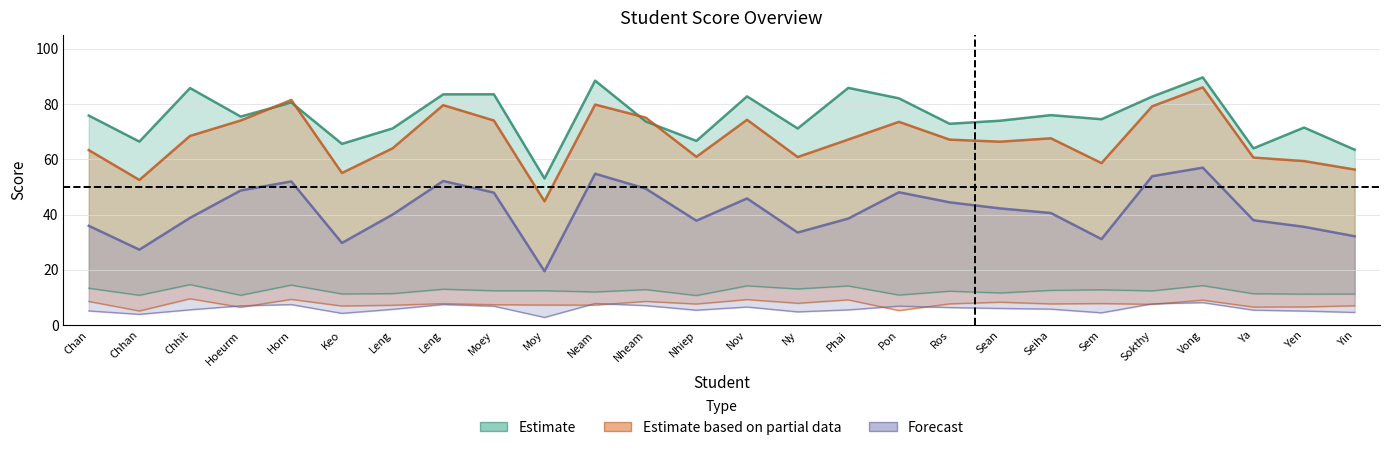

Reading left to right, transcribe all the data shown in this chart.

Course total: 75.8	66.4	85.8	75.5	80.5	65.6	71.2	83.5	83.5	53.1	88.5	73.7	66.7	82.8	71.2	85.8	82.1	72.9	74.0	76.0	74.5	82.7	89.7	64.0	71.5	63.5
Part I total: 63.3	52.5	68.5	74.0	81.5	55.0	64.0	79.6	74.0	44.8	79.8	75.1	60.9	74.3	60.8	67.2	73.6	67.1	66.4	67.6	58.6	79.2	86.0	60.6	59.4	56.3
Exam I total: 35.9	27.3	38.8	48.7	52.0	29.7	40.0	52.1	48.0	19.5	54.8	49.4	37.8	45.8	33.5	38.6	48.1	44.4	42.2	40.6	31.1	53.9	57.0	38.0	35.6	32.1
Quizzes I total: 13.3	10.8	14.7	10.8	14.5	11.3	11.4	13.0	12.4	12.4	12.0	12.8	10.7	14.2	13.1	14.2	10.9	12.3	11.6	12.6	12.8	12.4	14.3	11.4	11.2	11.3
Quiz QUIZ II: 8.6	5.1	9.5	6.5	9.3	6.9	7.2	7.8	7.4	7.3	7.2	8.6	7.6	9.2	7.9	9.1	5.3	7.7	8.3	7.7	7.8	7.5	9.1	6.5	6.6	7.0
Quiz EXAM I: 5.1	3.9	5.5	7.0	7.4	4.2	5.7	7.5	6.8	2.8	7.8	7.0	5.4	6.5	4.8	5.5	6.9	6.3	6.0	5.8	4.5	7.7	8.1	5.4	5.1	4.6